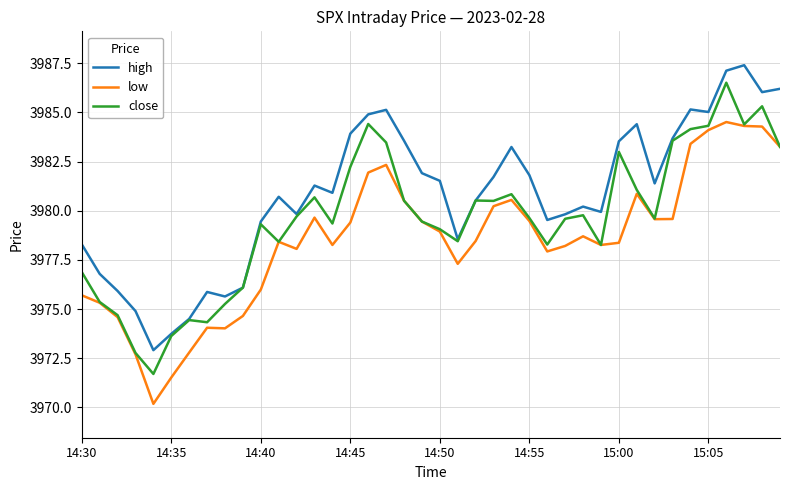

What is the maximum value for low?

3984.5